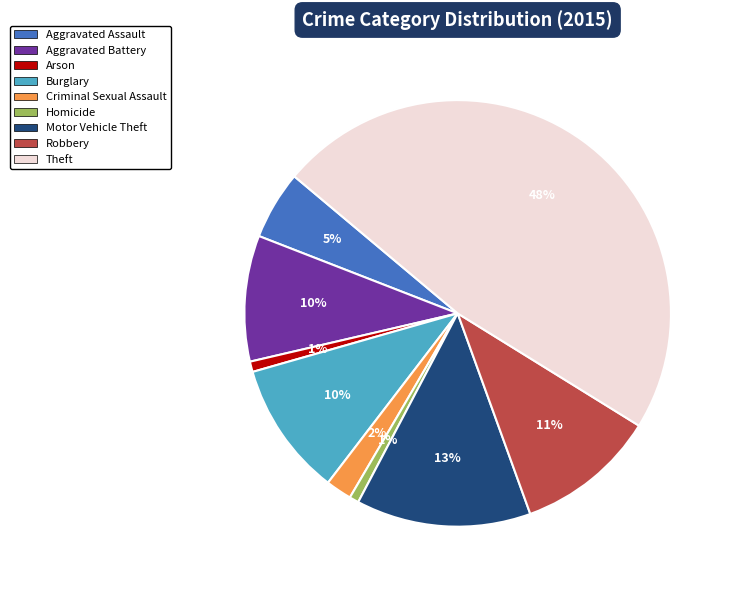

Between Robbery and Homicide, which is larger?

Robbery